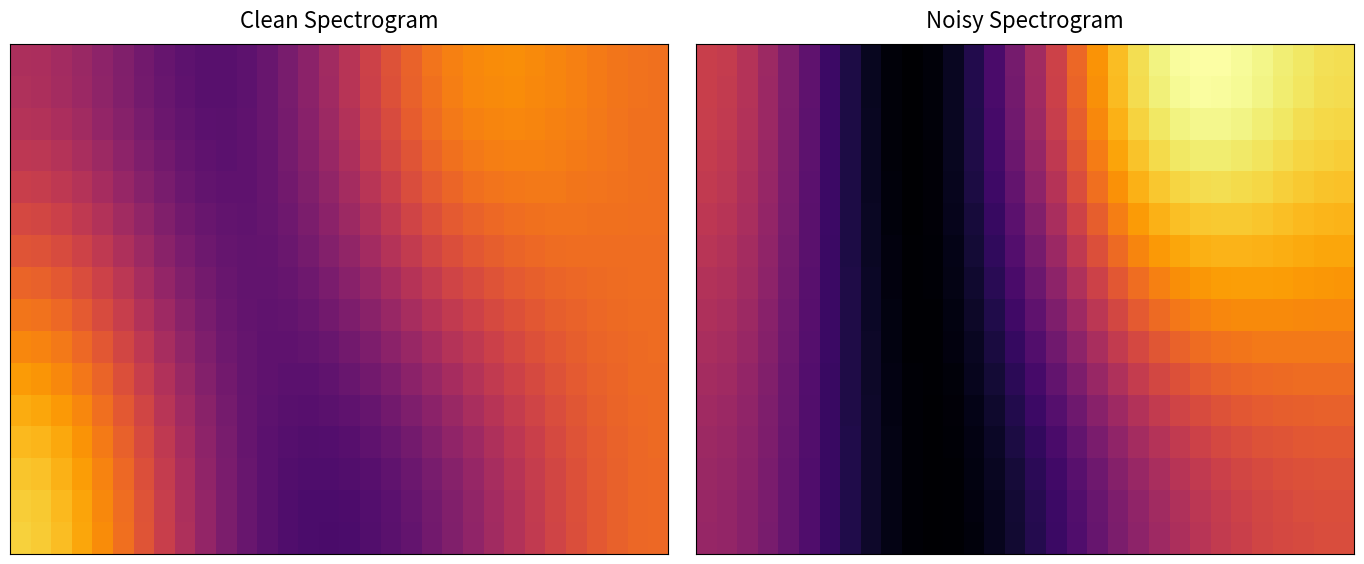

What is the spread (max minus min) of values at 18?

2.6